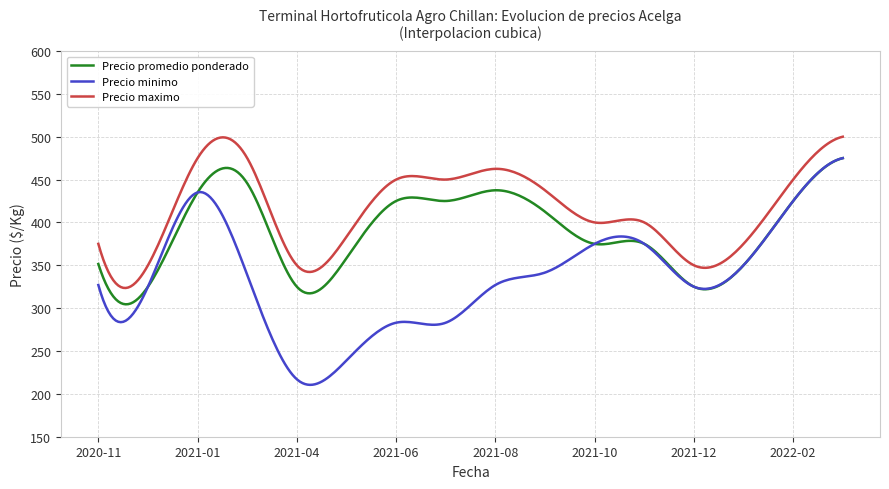

What is the minimum value shown in the chart?

210.5